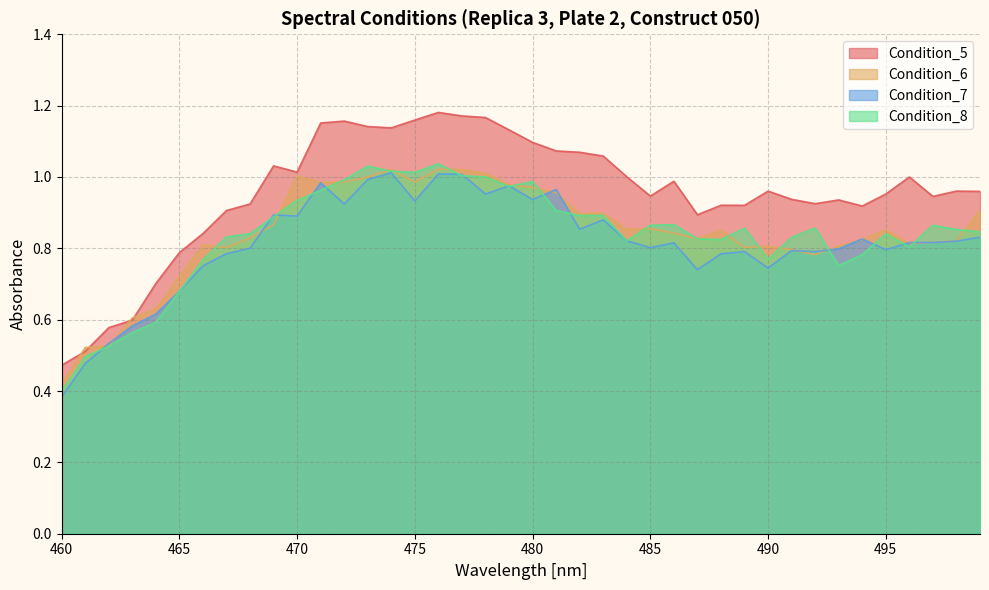

Which has a higher value, 498 or 468?

498